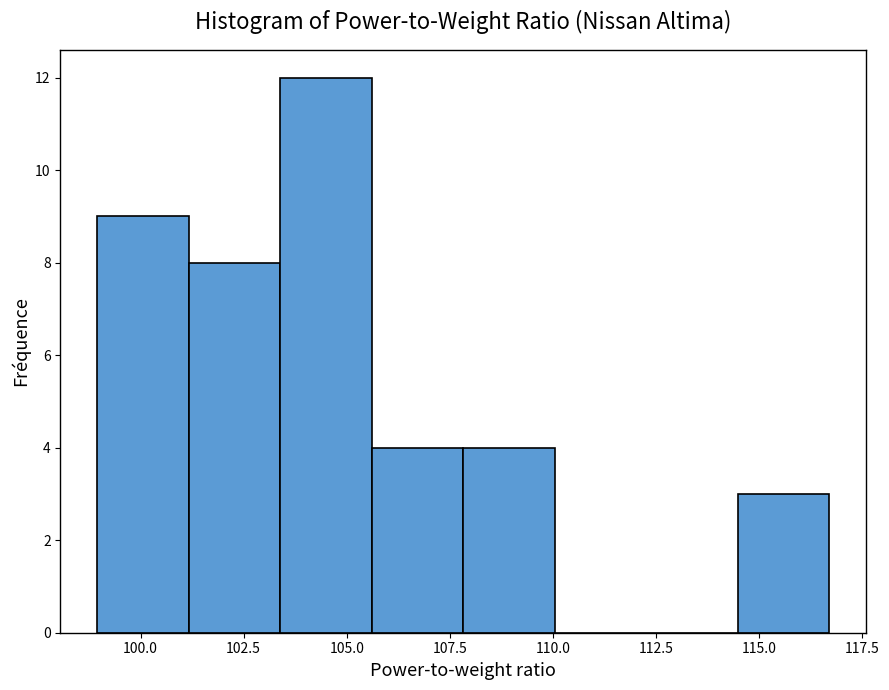

How tall is the bar that spans 101.0 to 103.5 on the x-axis? Neither the bar edges nor the heights are printed on the chart, so give them approximately, as read against the axes.

8